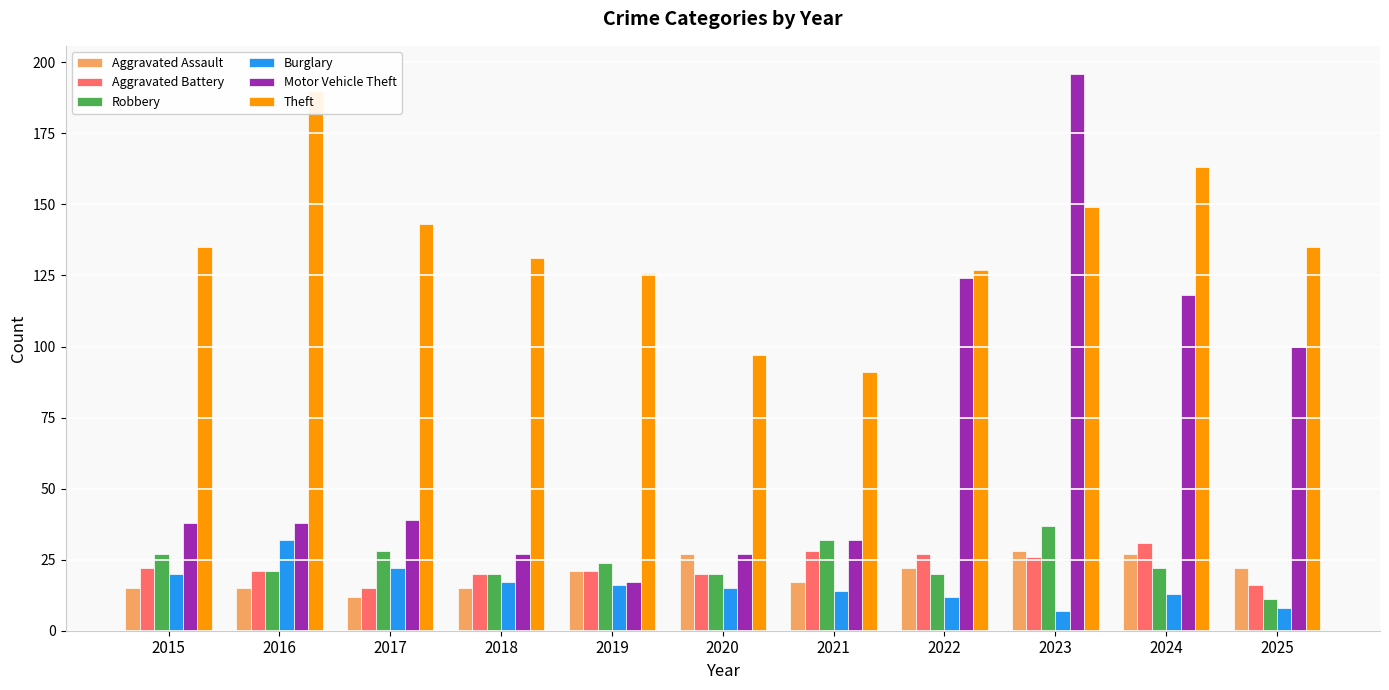

Reading left to right, extract all data points from this chart.

Aggravated Assault: 15	15	12	15	21	27	17	22	28	27	22
Aggravated Battery: 22	21	15	20	21	20	28	27	26	31	16
Robbery: 27	21	28	20	24	20	32	20	37	22	11
Burglary: 20	32	22	17	16	15	14	12	7	13	8
Motor Vehicle Theft: 38	38	39	27	17	27	32	124	196	118	100
Theft: 135	190	143	131	126	97	91	127	149	163	135